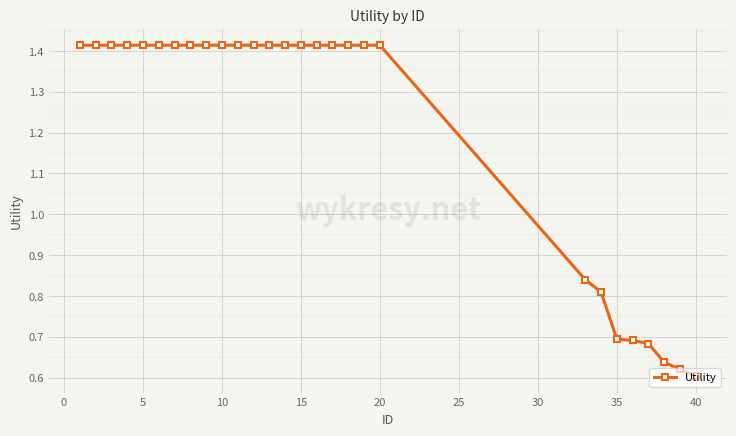

How many values are between 0 and 1?

8